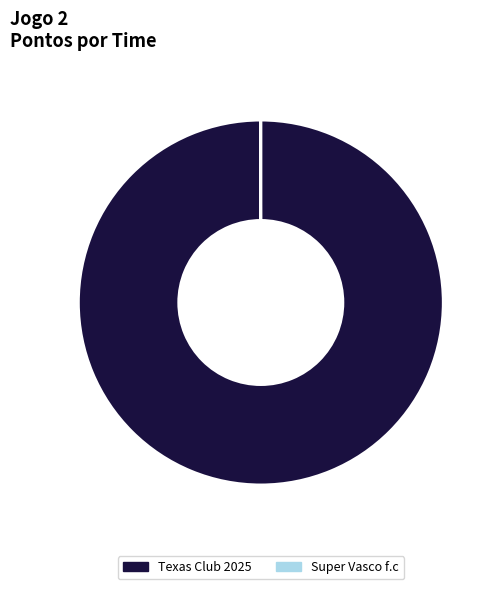

Is there a majority slice in this chart?

Yes